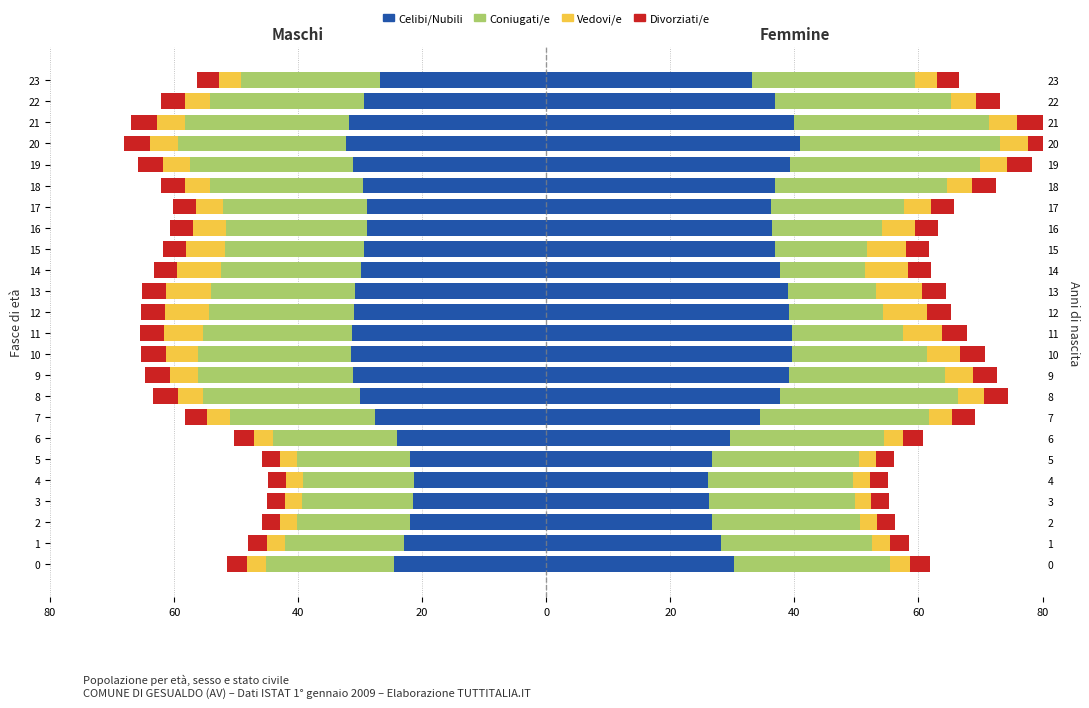

How many categories are shown in the chart?

24